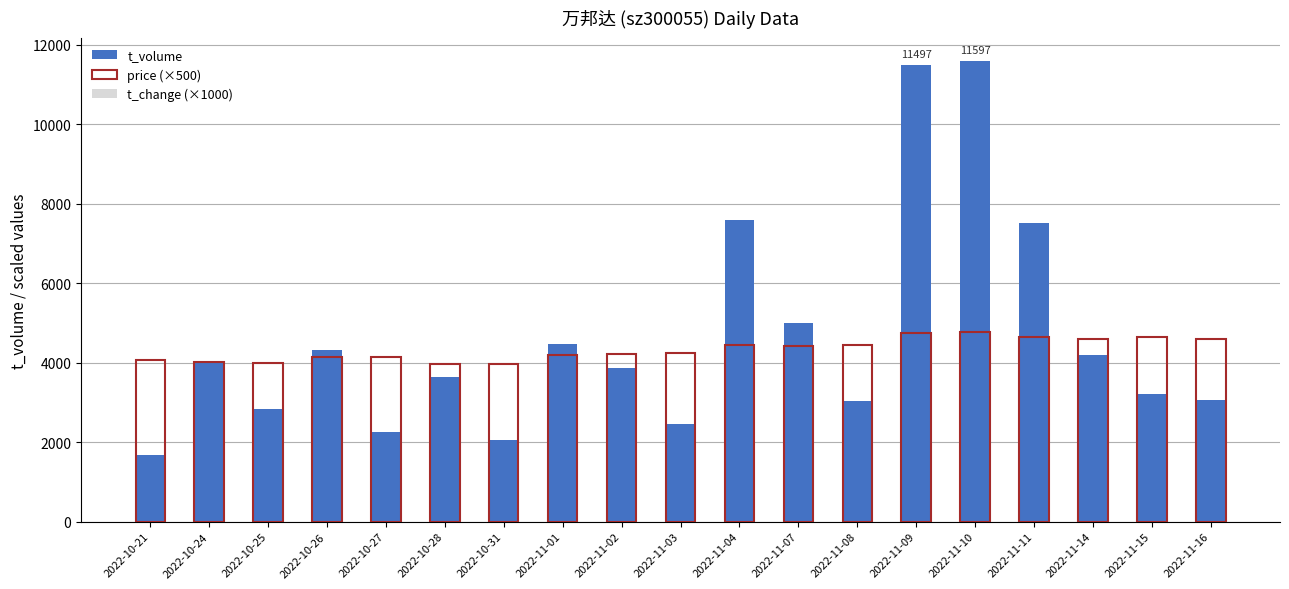

Which series has the largest total across all categories?

t_volume